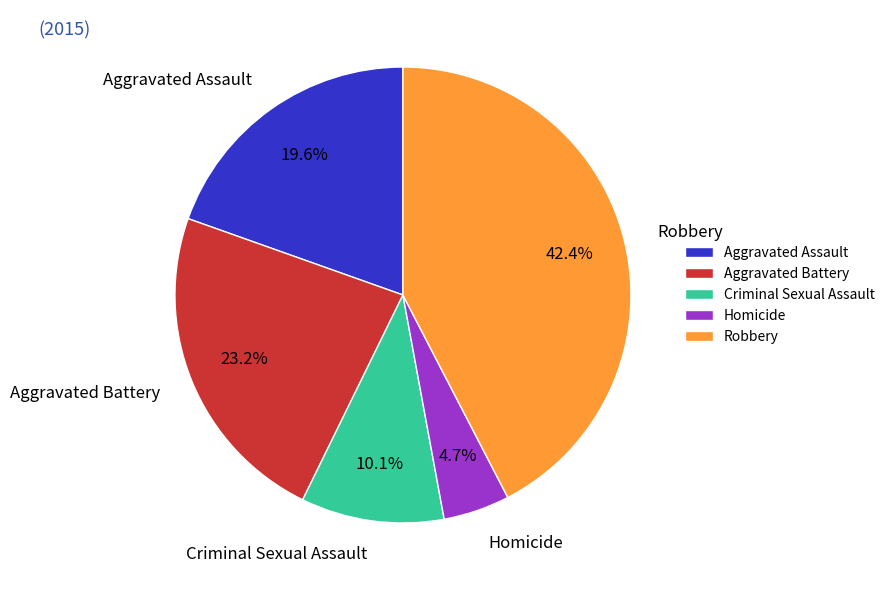

To the nearest percent, what portion does Robbery represent?

42%